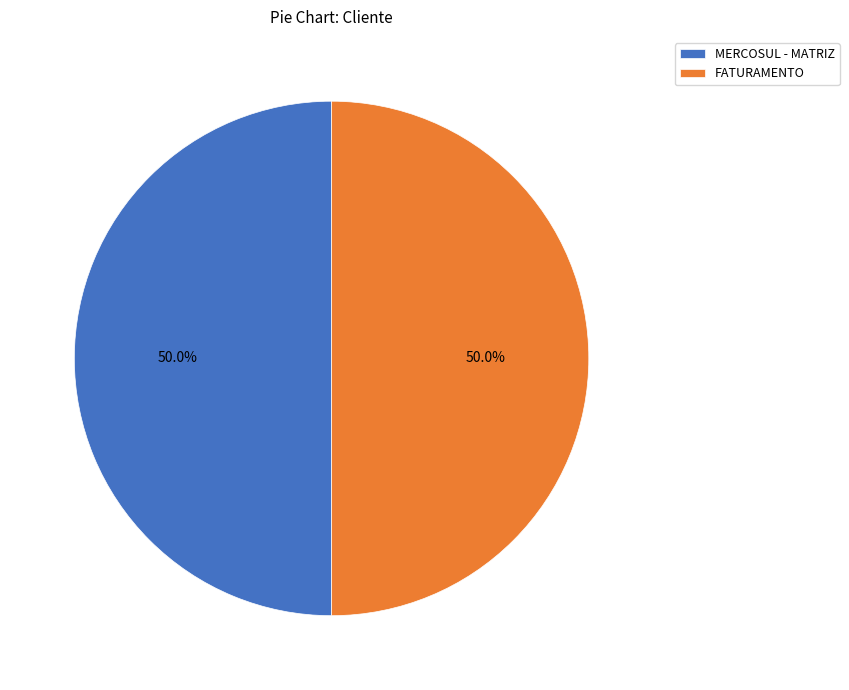

The FATURAMENTO slice represents 60% of the pie. True or false?

False